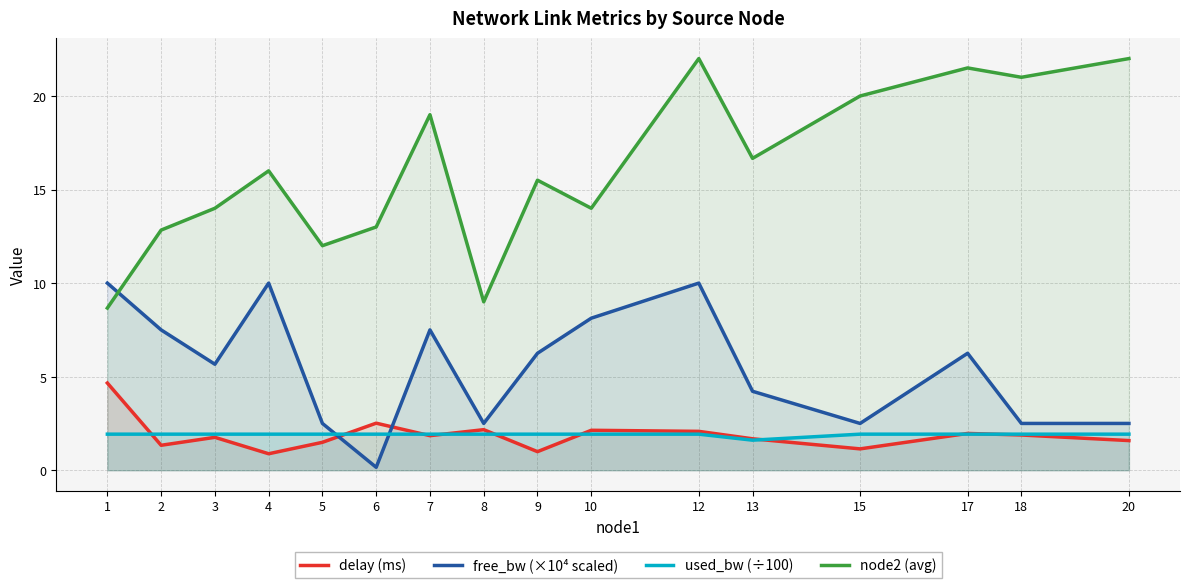

What is the sum of the used_bw (÷100) values at 15 and 12?

3.9